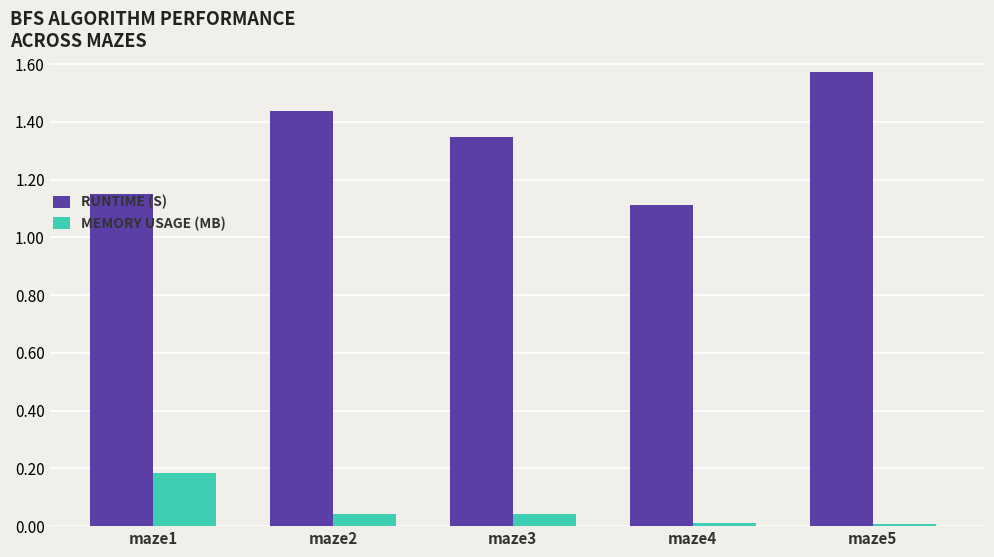

What is the difference between the highest and lowest values at maze1?

1.0